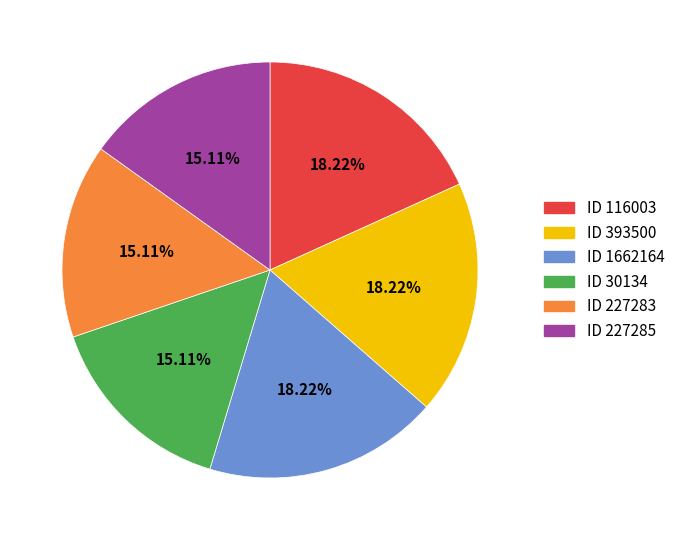

Approximately how many times larger is the value at ID 30134 compared to ID 227283?

1.0